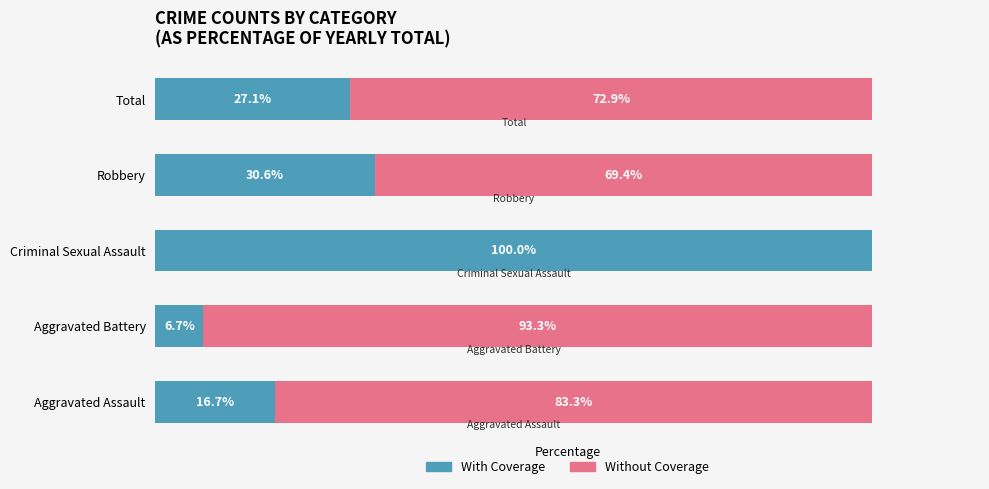

At which label does With Coverage reach its peak?

Criminal Sexual Assault